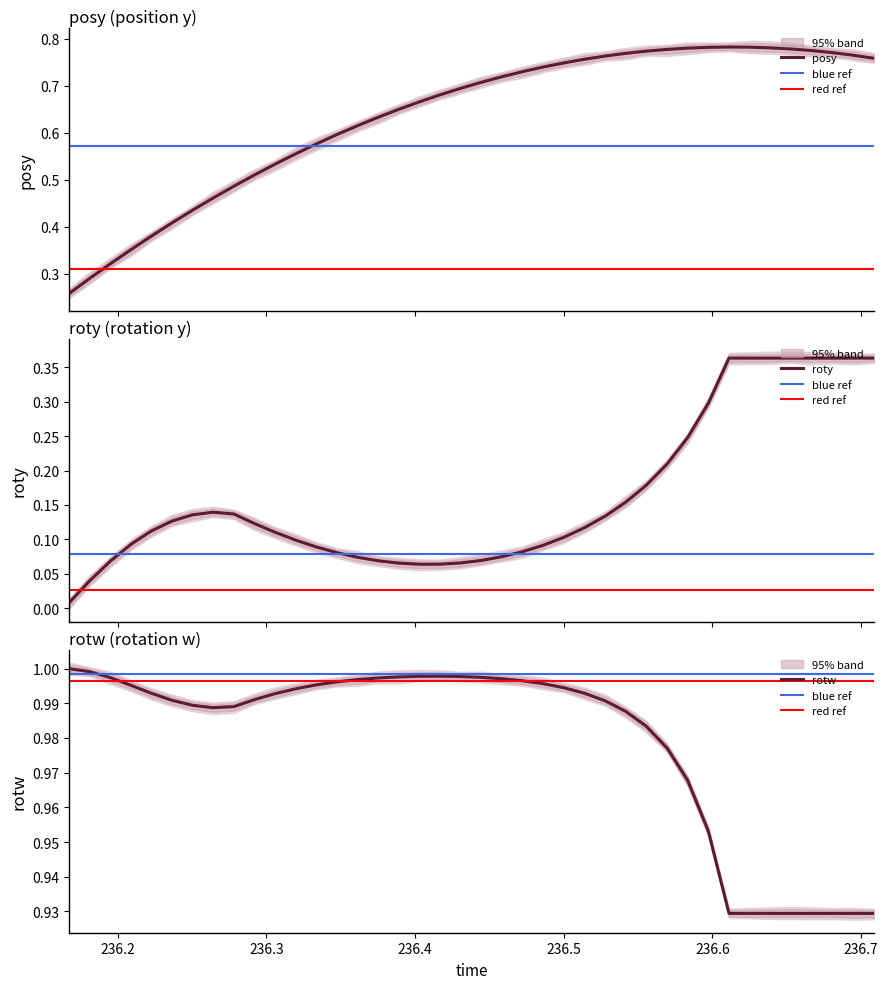

True or false: posy and roty intersect in this chart.

False